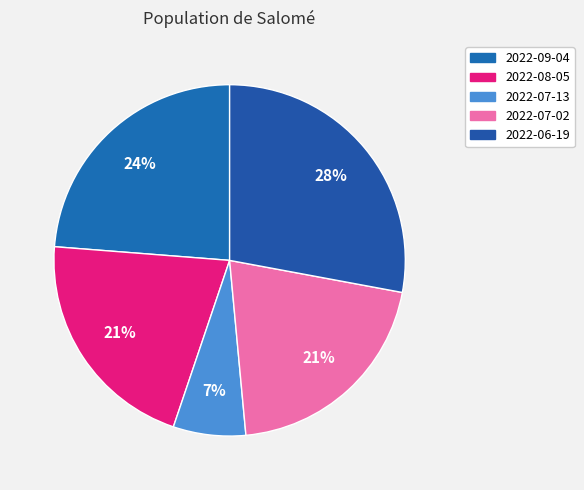

Between 2022-06-19 and 2022-07-02, which is larger?

2022-06-19